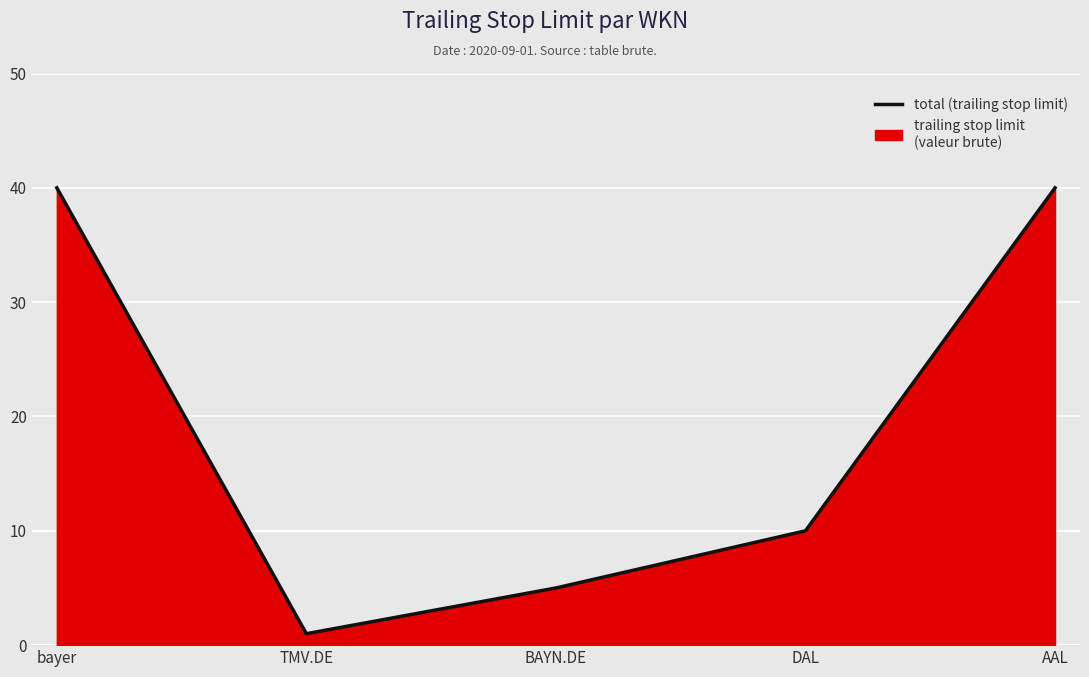

At which category does the chart reach its minimum across all series?

TMV.DE